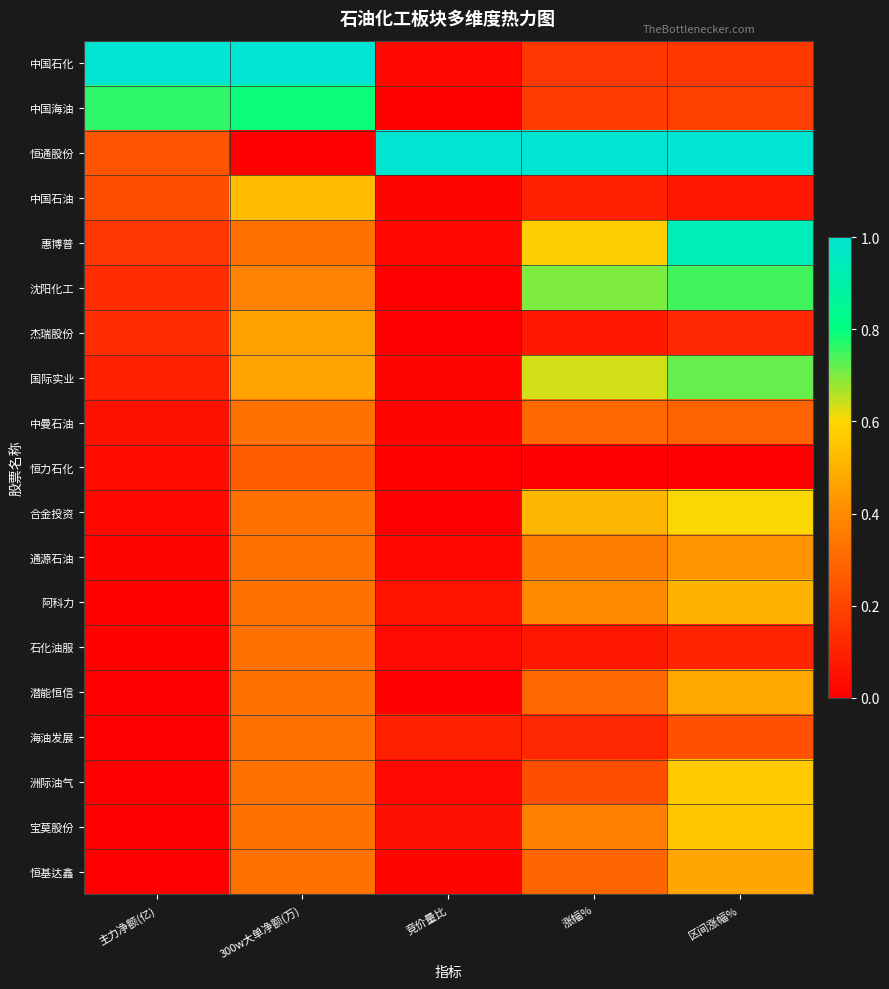

What is the difference between the highest and lowest values at 主力净额(亿)?

1.0